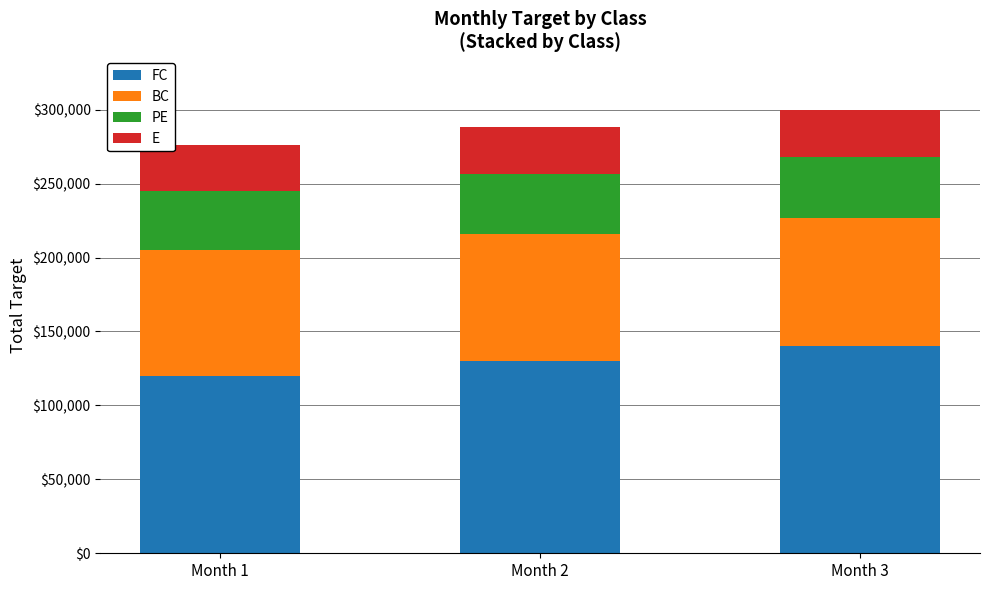

Which category has the lowest value in the FC series?

Month 1